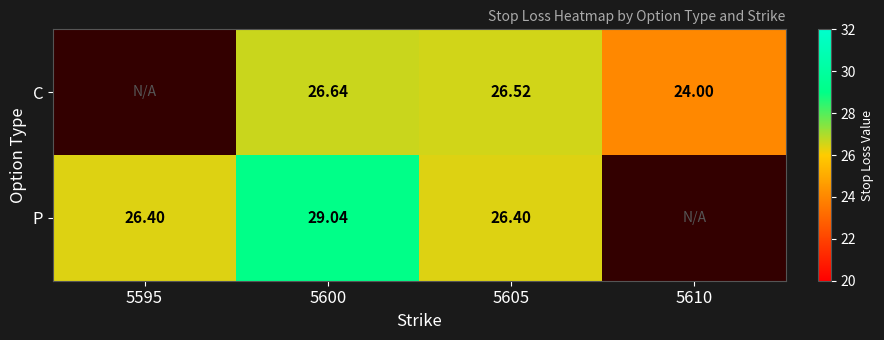

Where is P nearest to the value 27?

5595